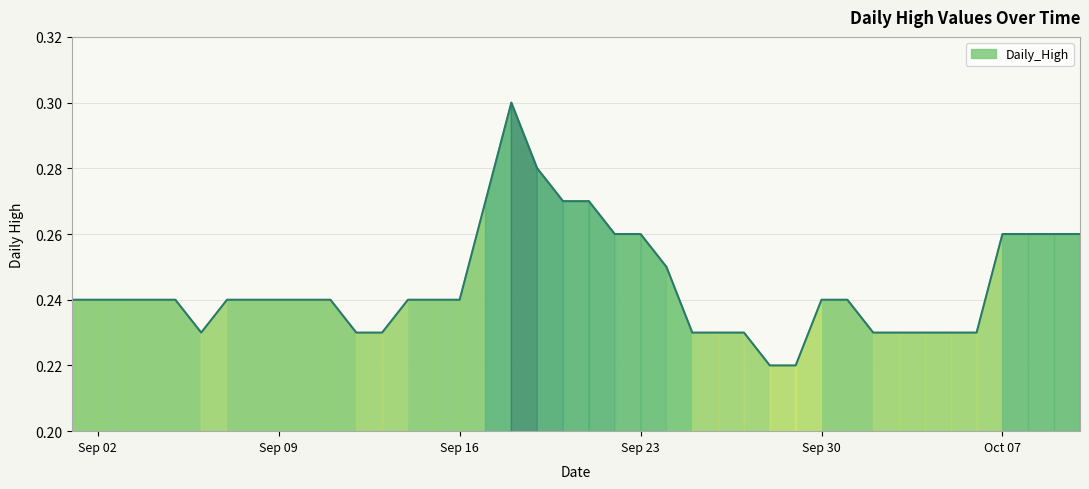

Which category has the lowest value across all series?

2019-09-28